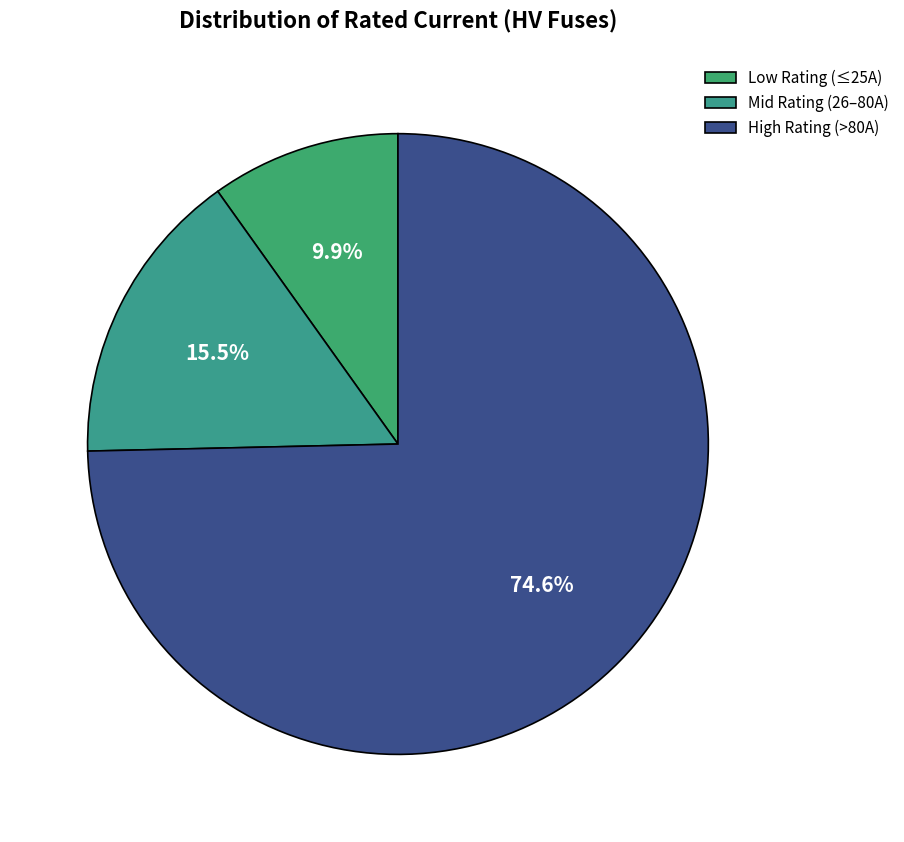

To the nearest percent, what is the average slice percentage?

33%